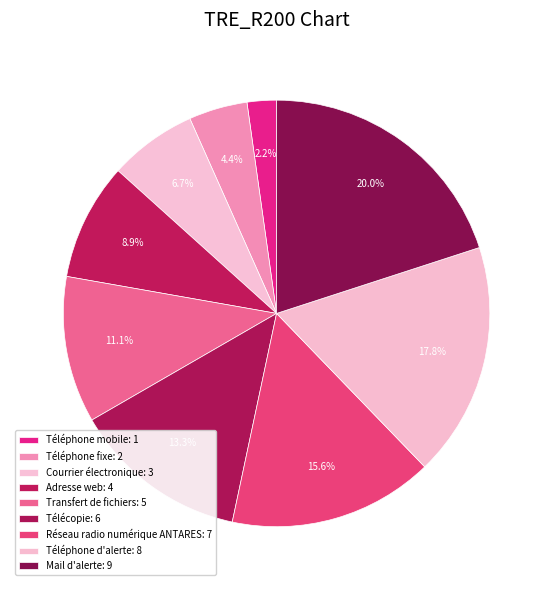

Do Téléphone d'alerte and Réseau radio numérique ANTARES together represent more than half of the pie?

No